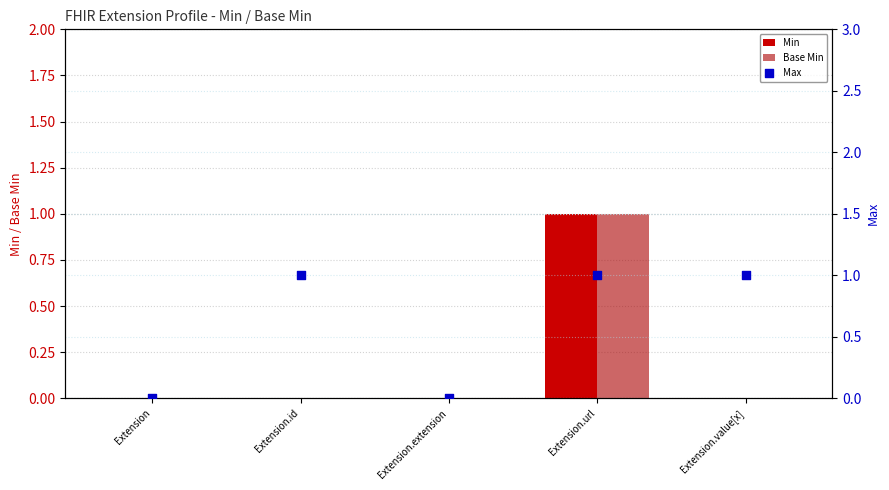

What are all the series names shown in the legend?

Min, Base Min, Max